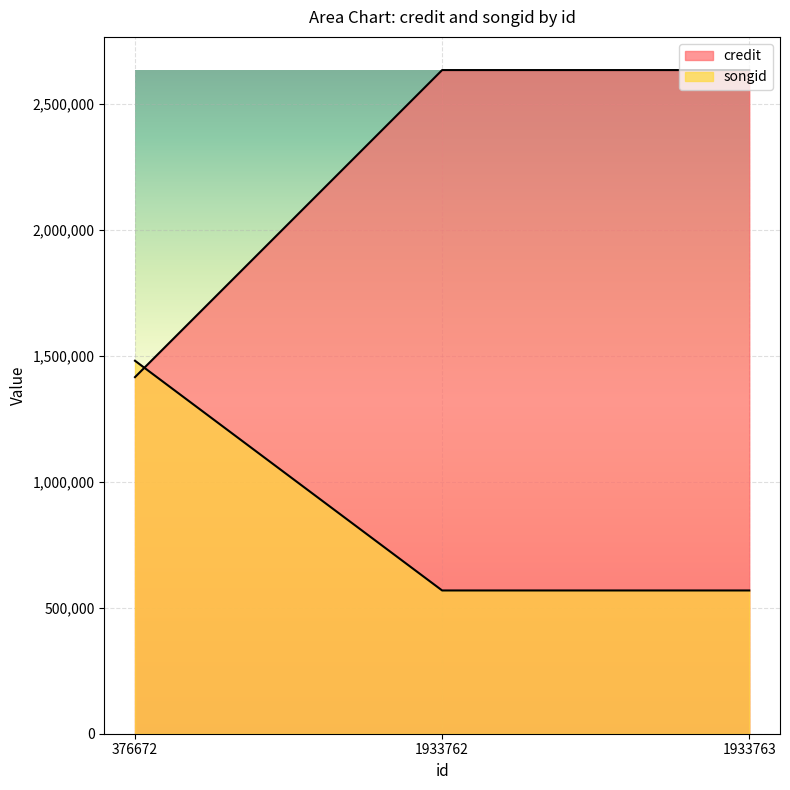

How many data points in credit are less than 2633255?

1